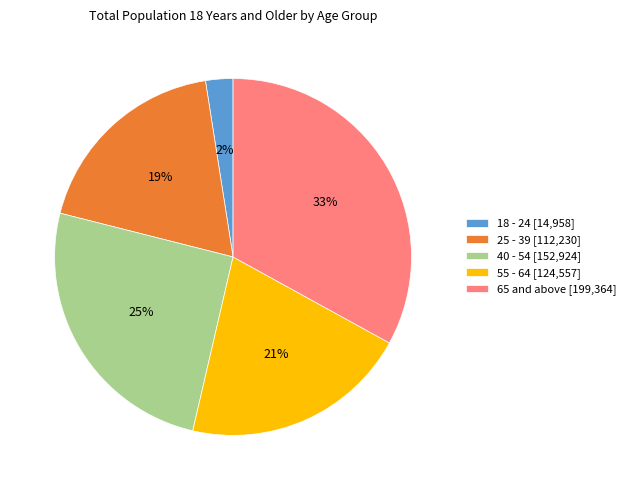

Does 25 - 39 represent more than half of the total?

No